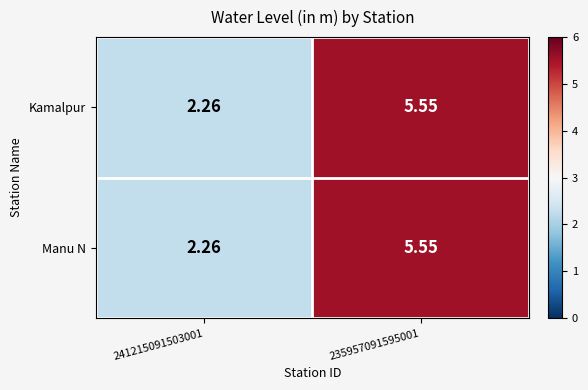

How many data points in Kamalpur are less than 5?

1